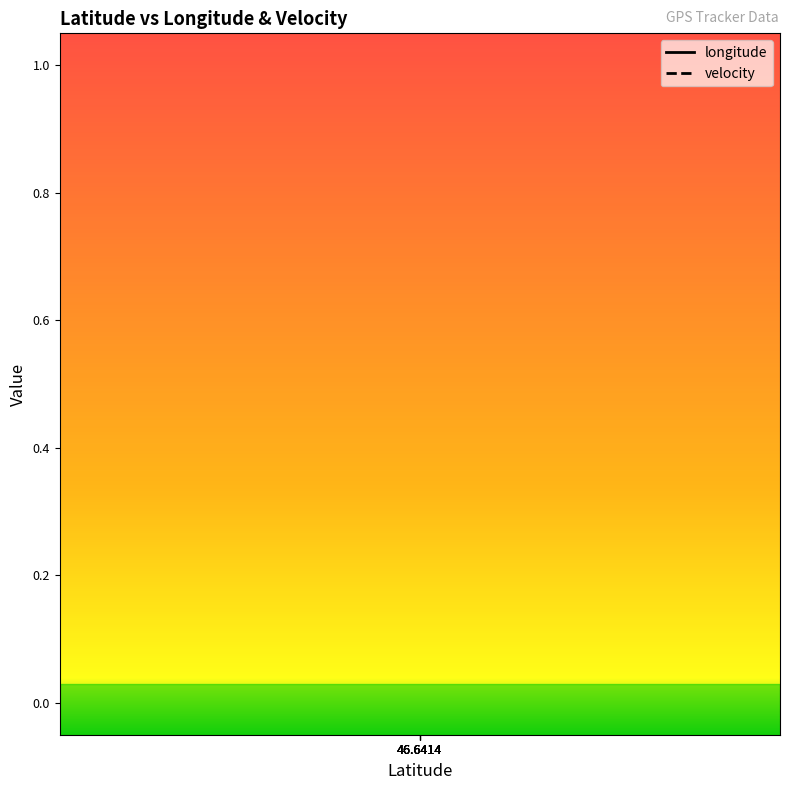

Which series has the widest spread of values?

longitude